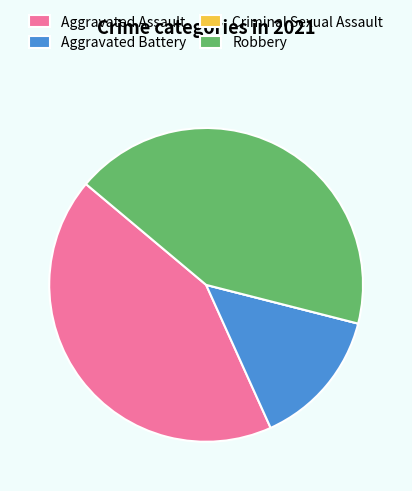

True or false: Robbery accounts for 43% of the total.

True